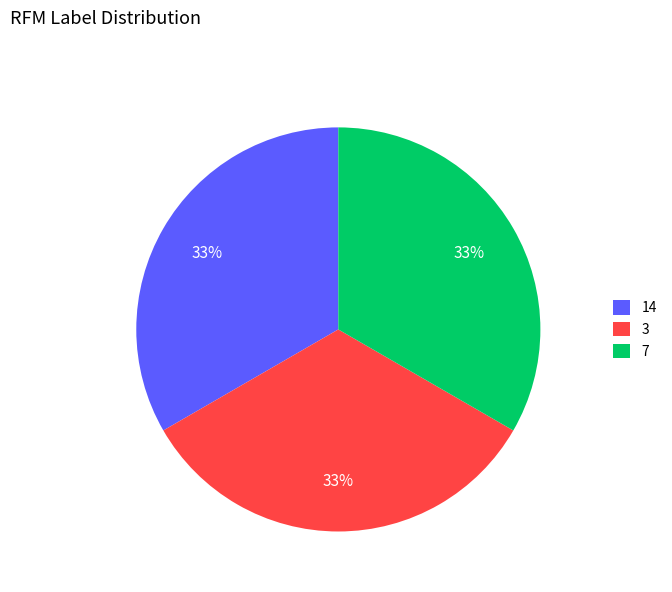

Do 7 and 3 together represent more than half of the pie?

Yes